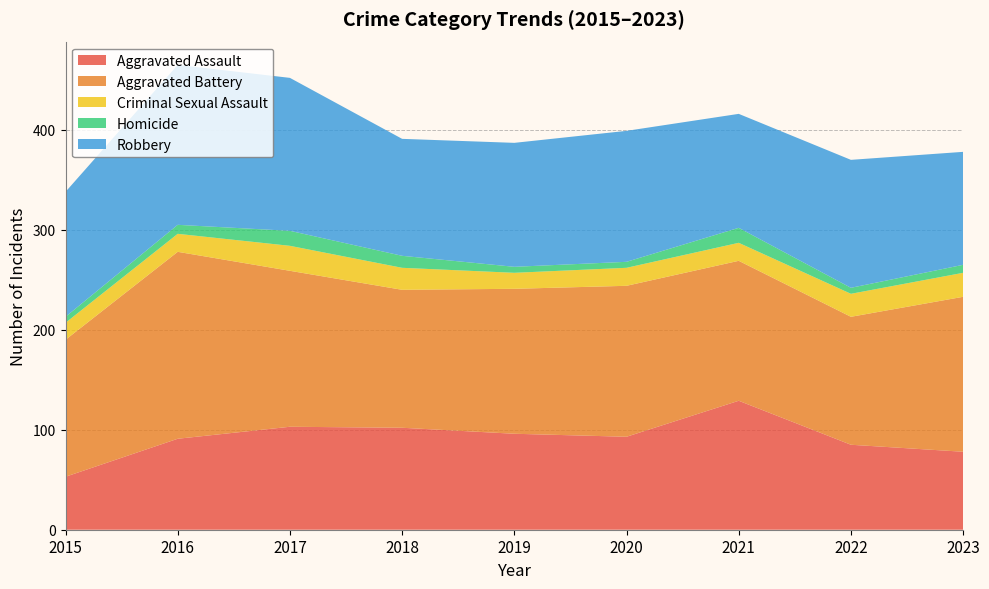

Reading left to right, transcribe all the data shown in this chart.

Aggravated Assault: 2015=53	2016=91	2017=103	2018=102	2019=96	2020=93	2021=129	2022=85	2023=78
Aggravated Battery: 2015=137	2016=187	2017=156	2018=138	2019=145	2020=151	2021=140	2022=128	2023=155
Criminal Sexual Assault: 2015=17	2016=18	2017=25	2018=22	2019=16	2020=18	2021=18	2022=23	2023=24
Homicide: 2015=6	2016=9	2017=15	2018=12	2019=6	2020=6	2021=15	2022=6	2023=8
Robbery: 2015=125	2016=160	2017=153	2018=117	2019=124	2020=131	2021=114	2022=128	2023=113